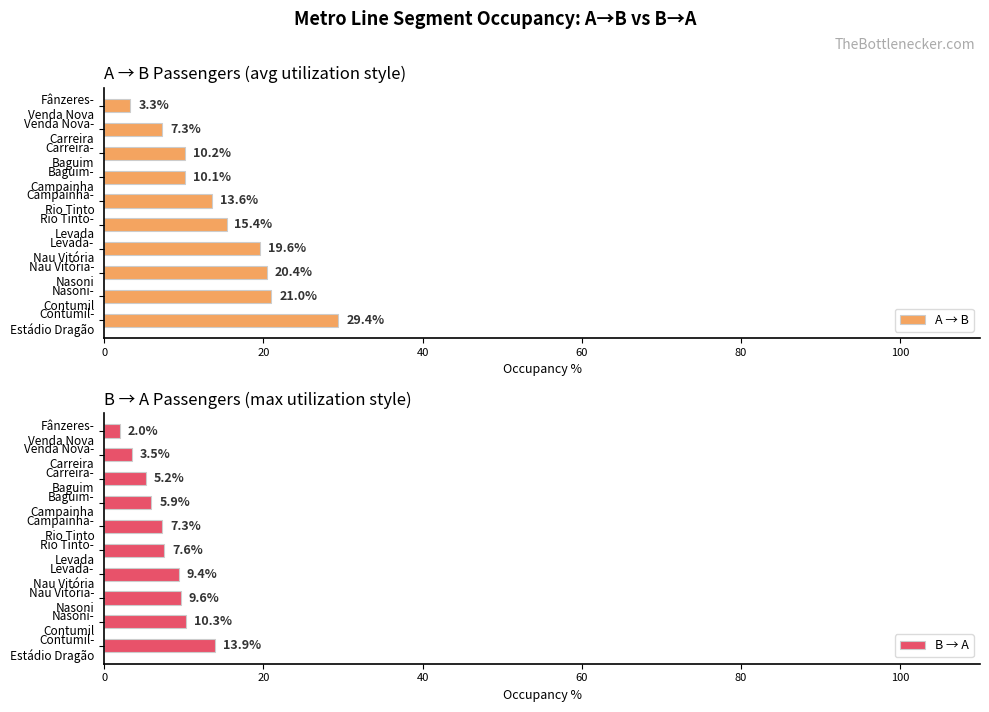

Which series has the largest range (max minus min)?

A → B